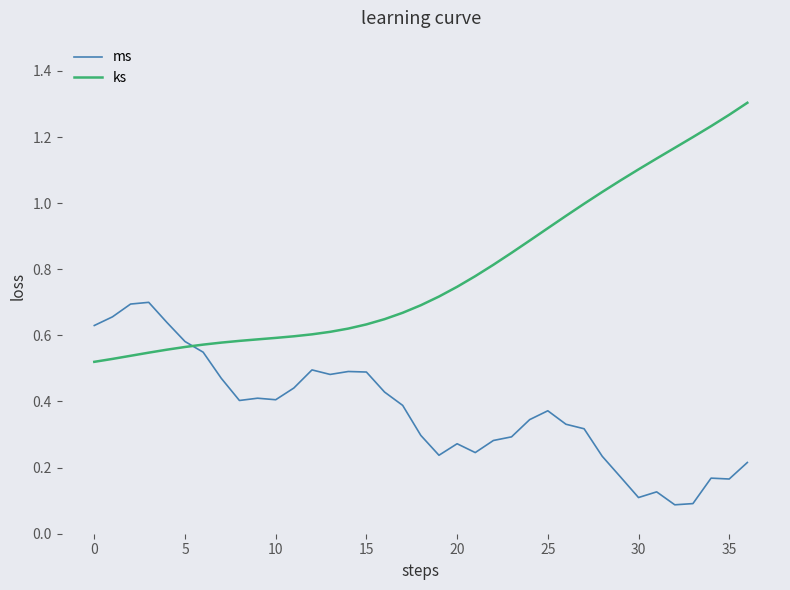

Which series has the widest spread of values?

ks